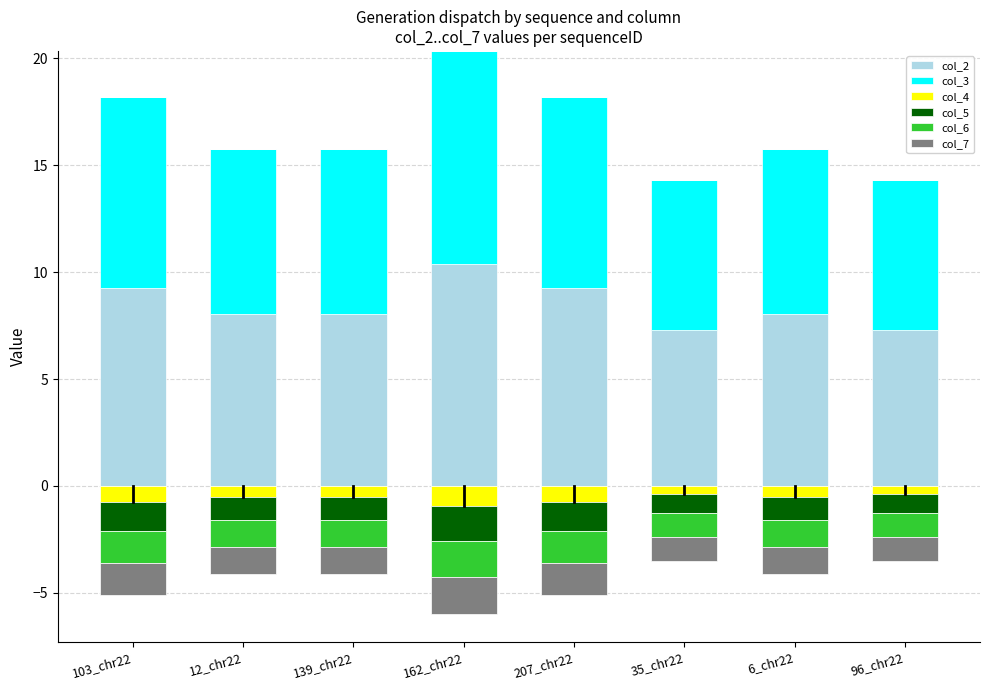

What is the minimum value for col_2?

7.3